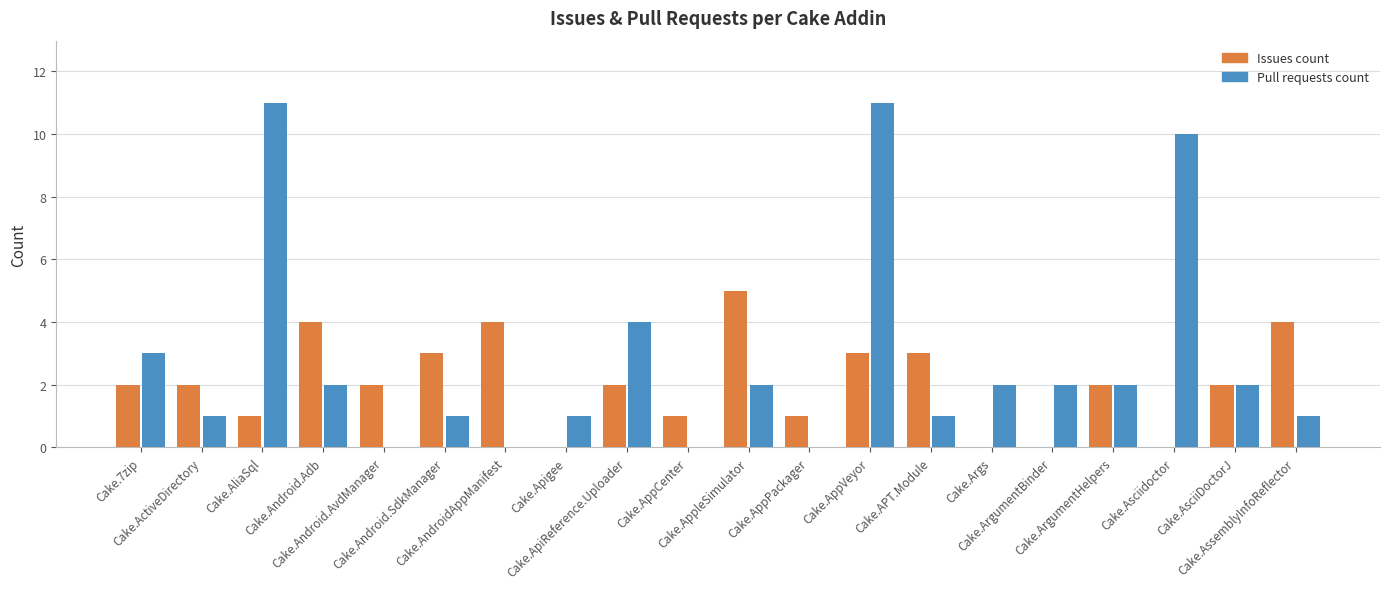

What is the maximum value for Pull requests count?

11